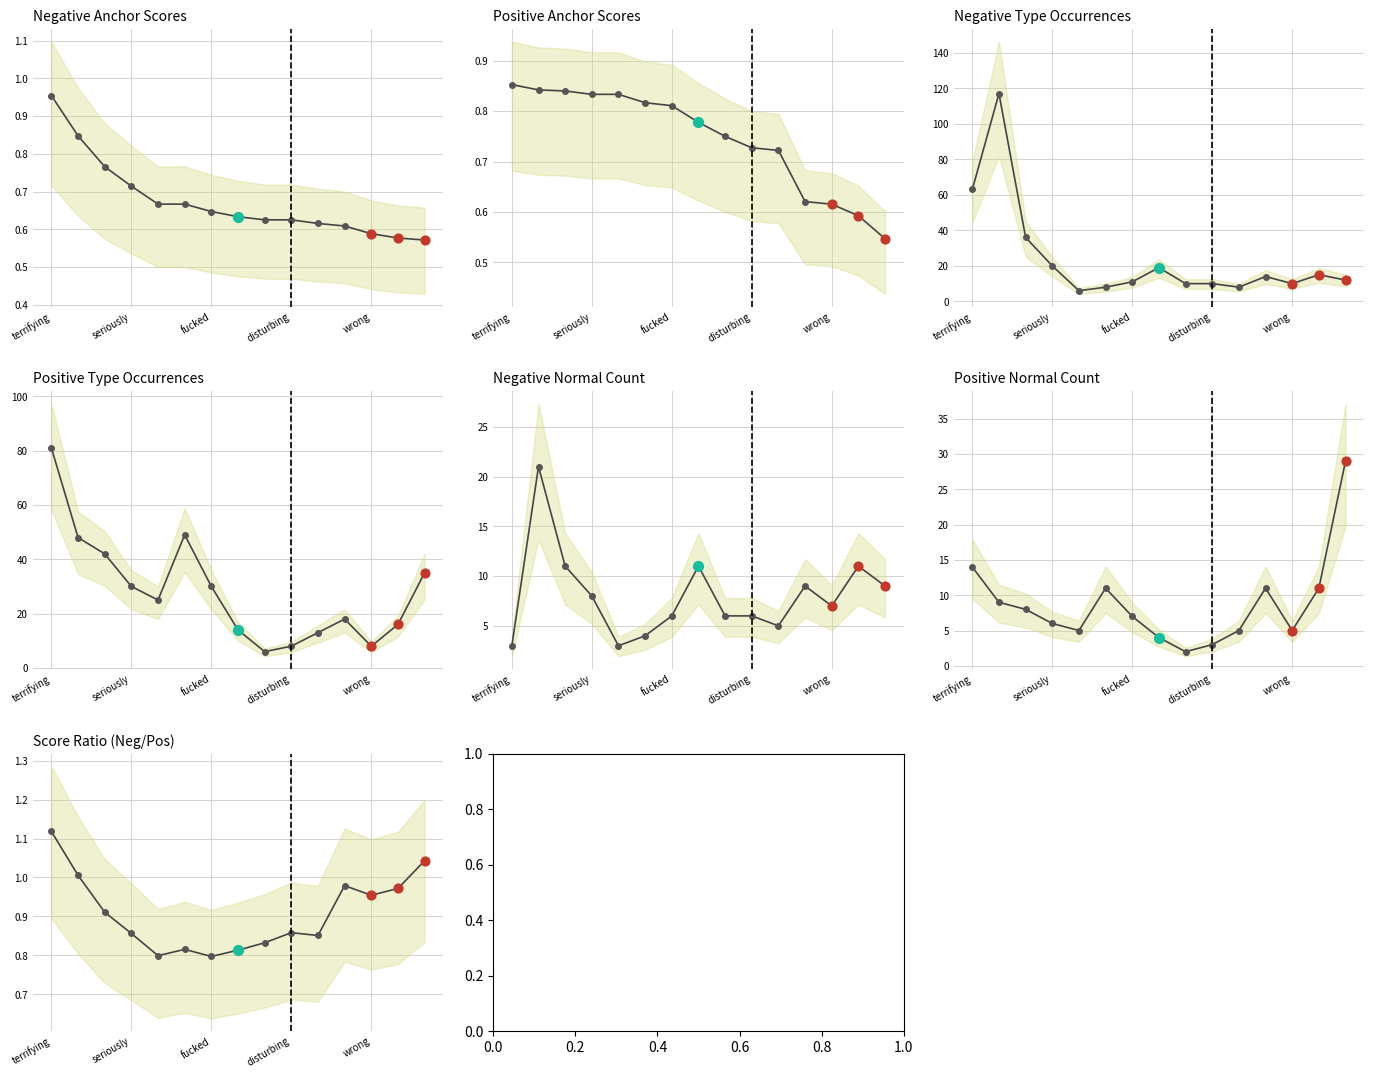

Which series has the widest spread of Y values?

type_occ_neg